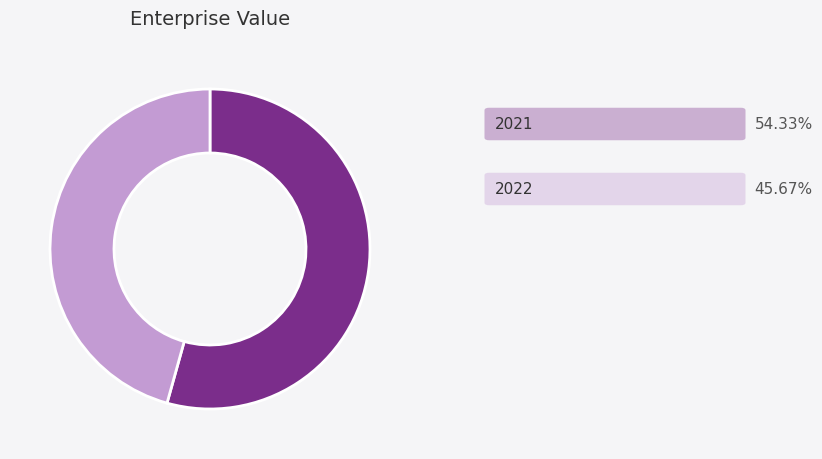

Does any single category account for the majority?

Yes